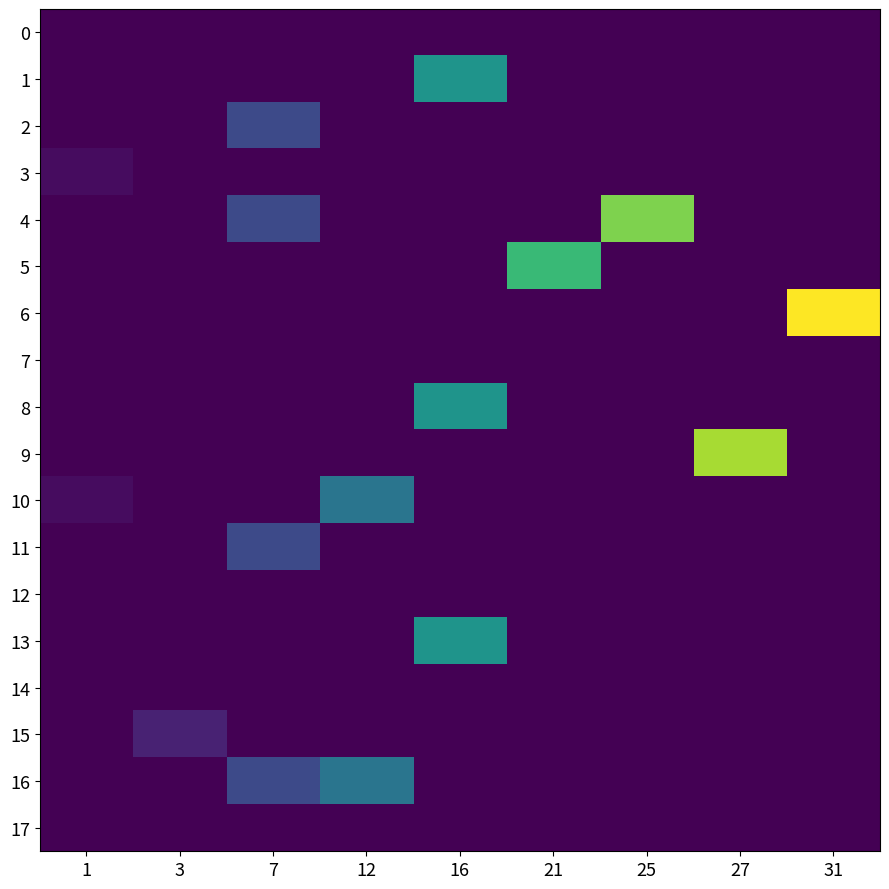

At 31, list the series in order from smallest to largest.

0, 1, 2, 3, 4, 5, 7, 8, 9, 10, 11, 12, 13, 14, 15, 16, 17, 6